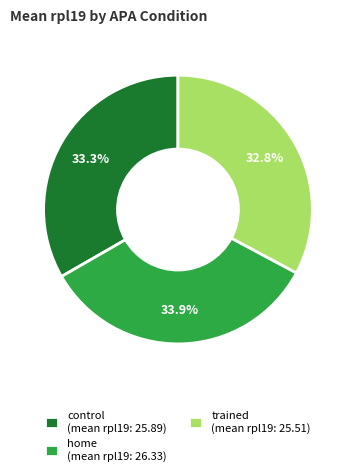

Count the number of slices in the pie.

3